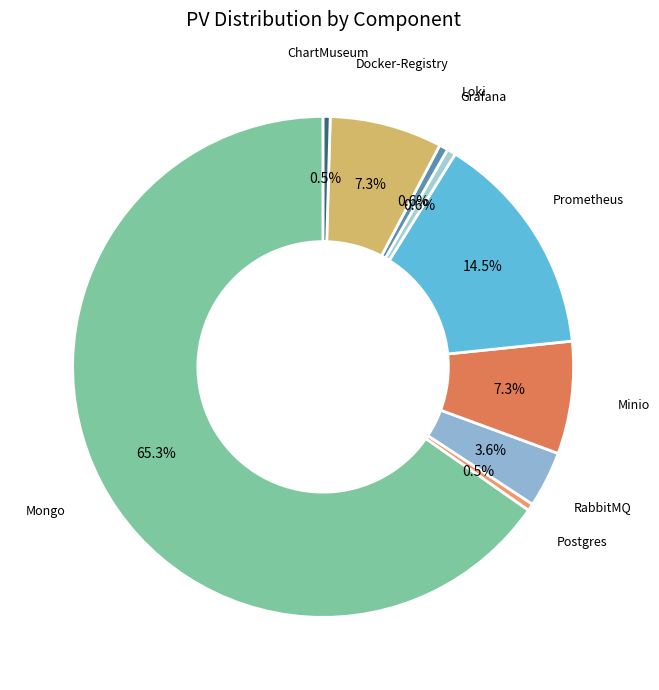

What portion of the pie excludes Docker-Registry?

92.7%